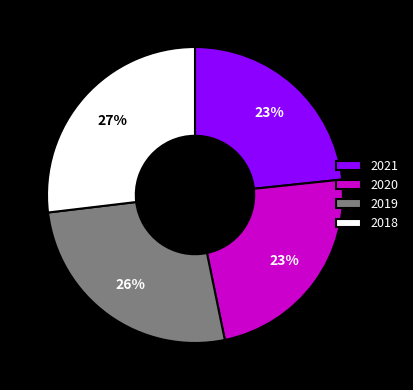

Is it true that 2021 is 32% of the pie?

False